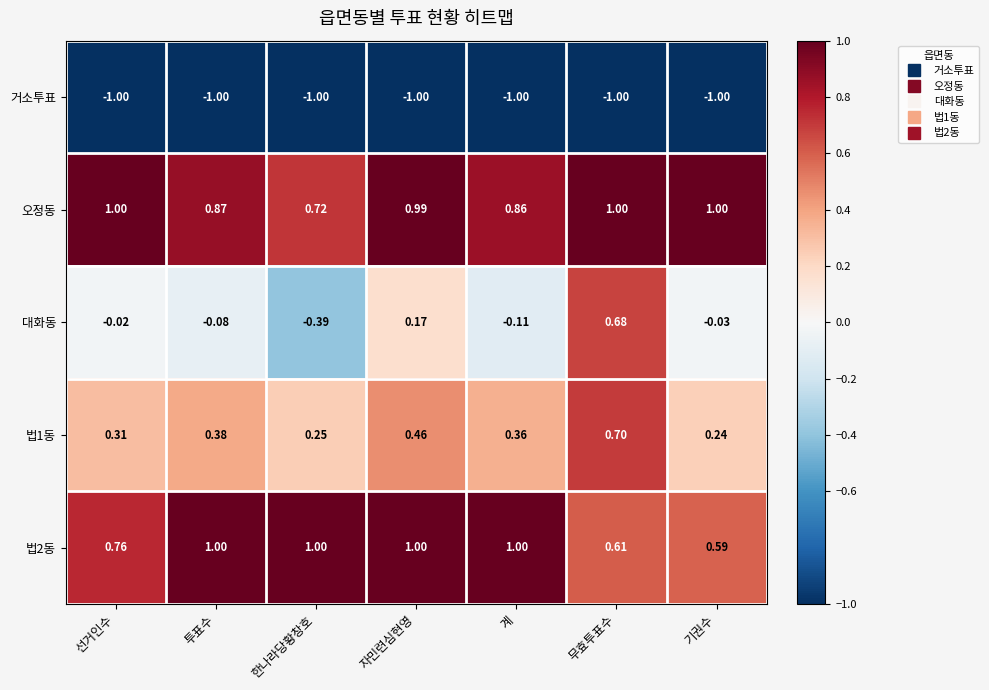

Is the value of 법1동 at 무효투표수 greater than the value of 거소투표 at 선거인수?

Yes